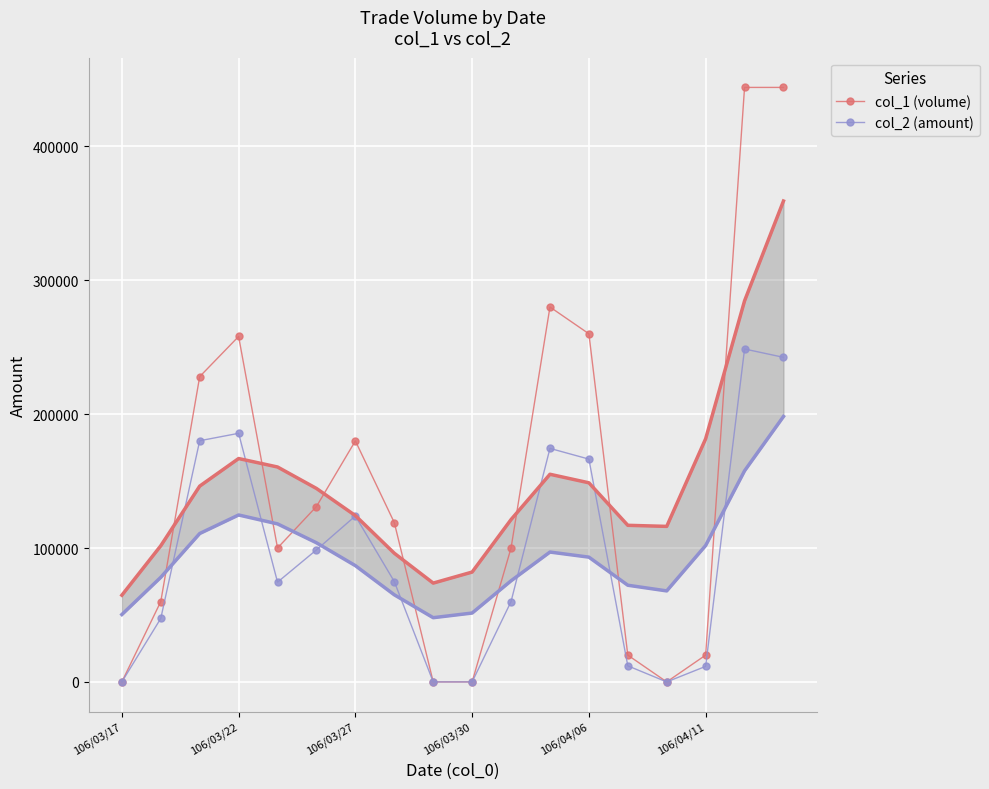

Reading left to right, what are all the values shown in this chart?

col_1 (volume): 0	60000	228000	258000	100000	131000	180000	119000	0	0	100000	280000	260000	20000	0	20000	444000	444000
col_2 (amount): 0	47400	180120	185660	74500	98620	123930	74970	0	0	60000	174400	166400	12000	0	11600	248640	242410